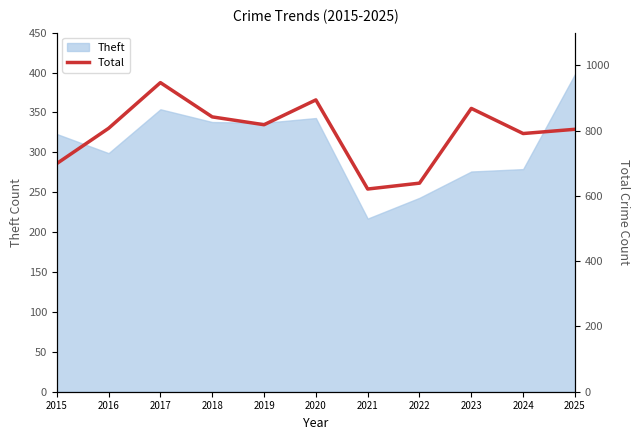

What is the value of the 9th point from the left?

868